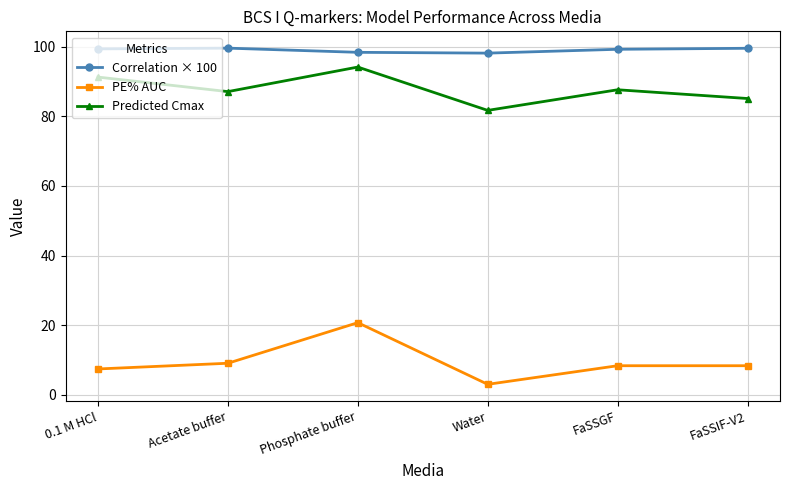

Which series has the largest range (max minus min)?

PE% AUC